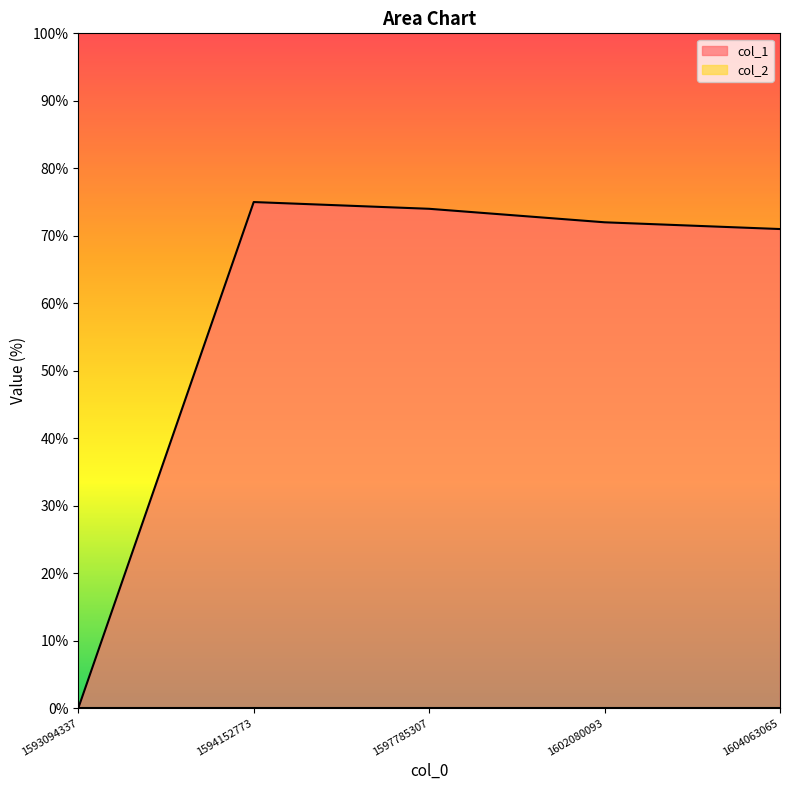

How many values exceed 72?

2